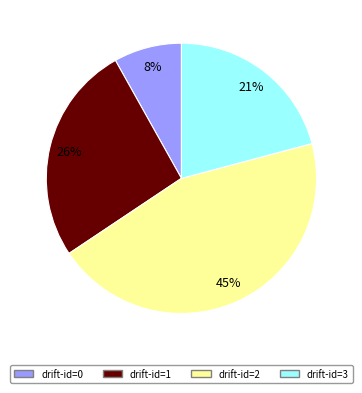

Is there any slice that represents more than half of the pie?

No